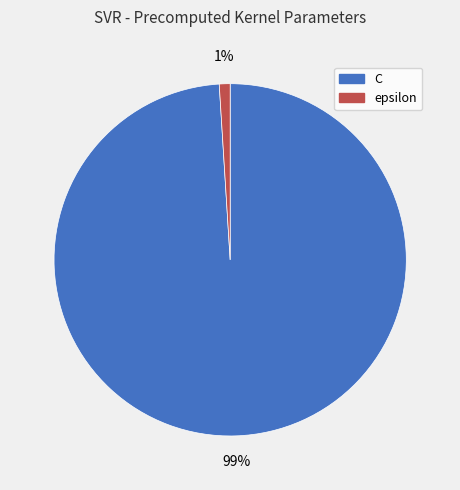

Does C account for over 50% of the chart?

Yes